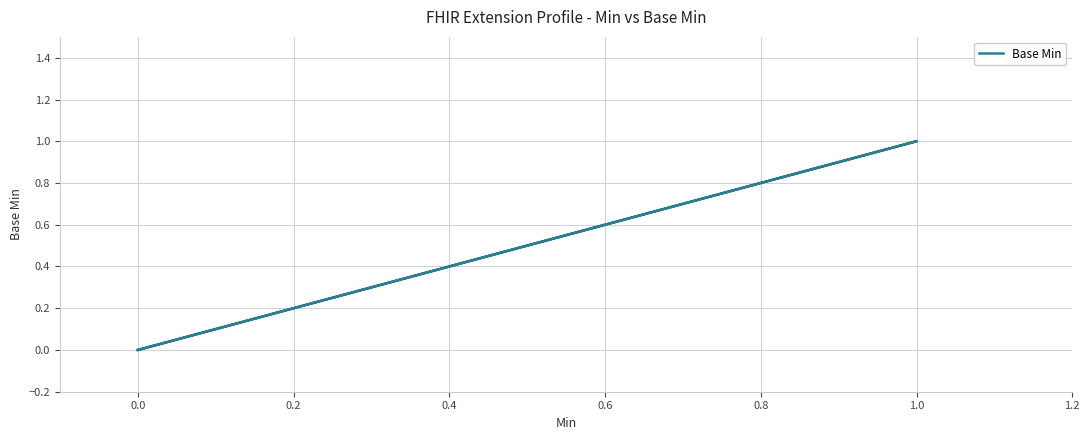

The value at 0.0 is -1. True or false?

False